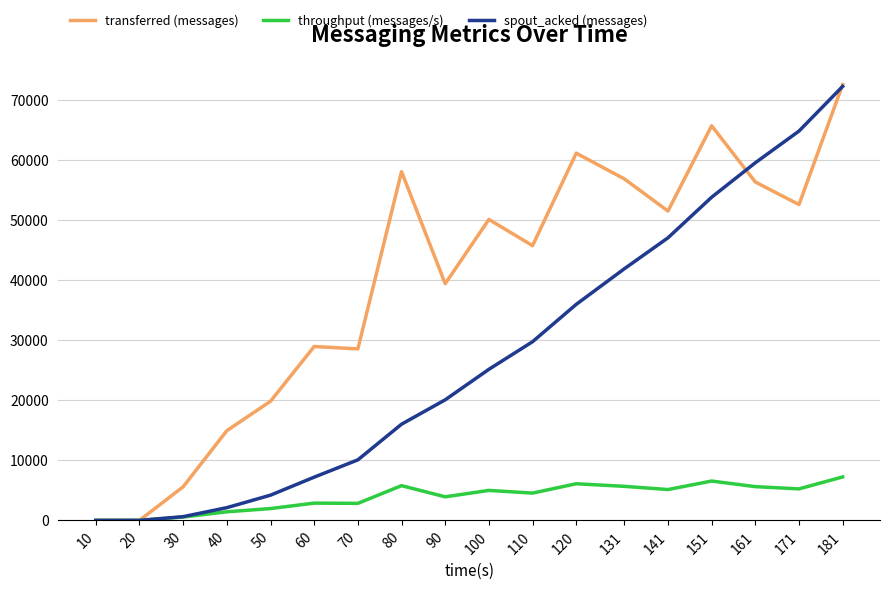

Is this an area chart (filled region under the line)?

No